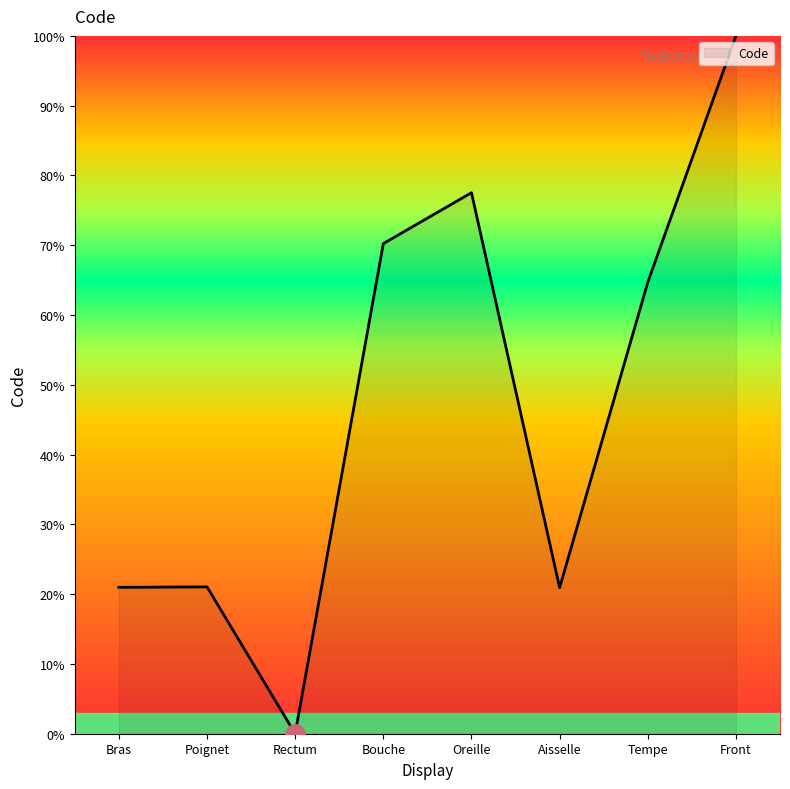

What position from the right is Rectum?

6